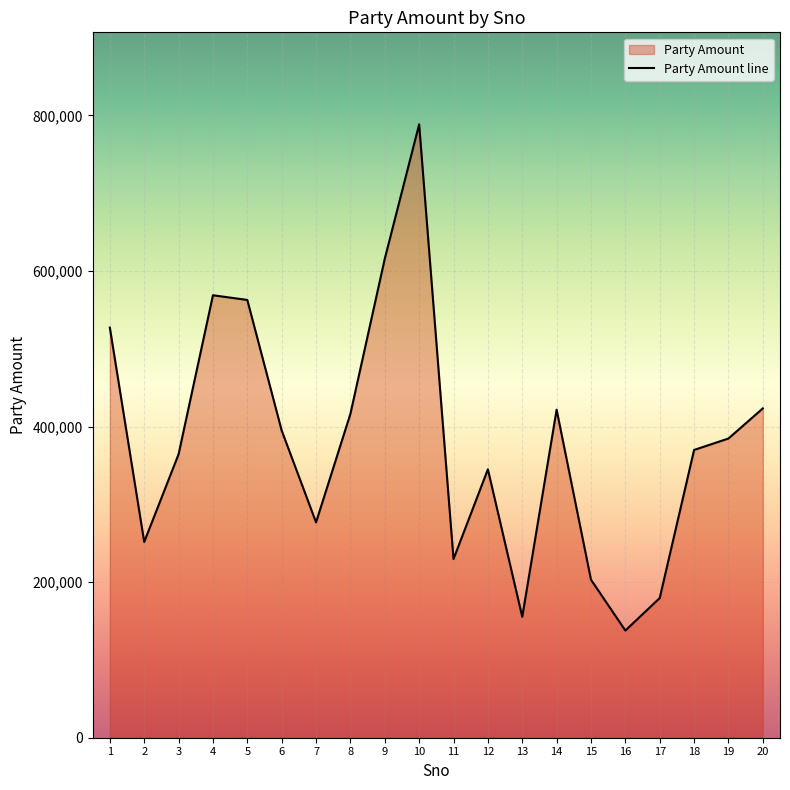

Which has a higher value, 18 or 4?

4